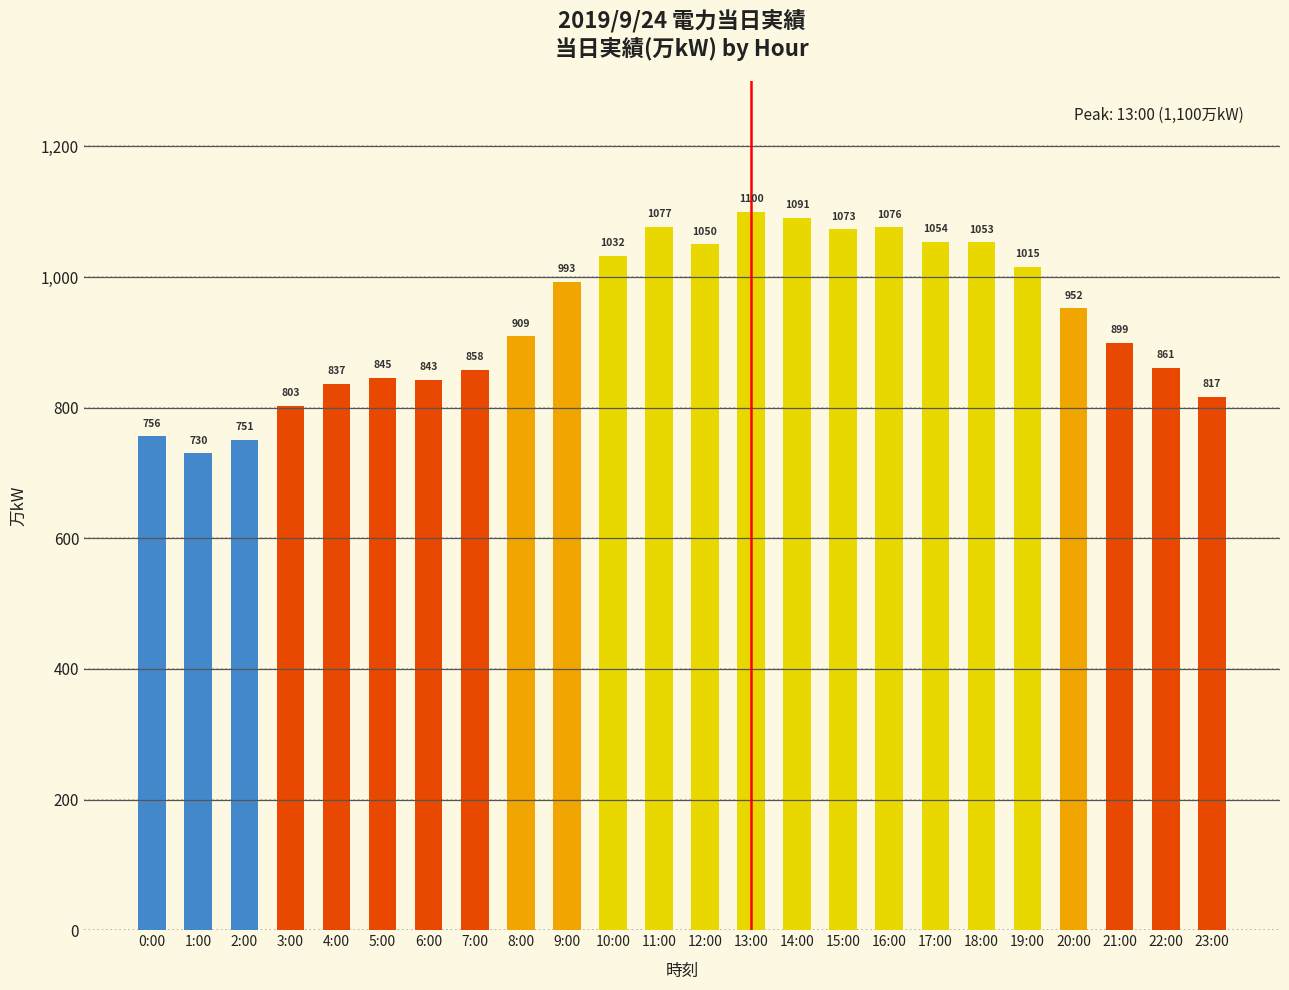

Are the bars horizontal?

No